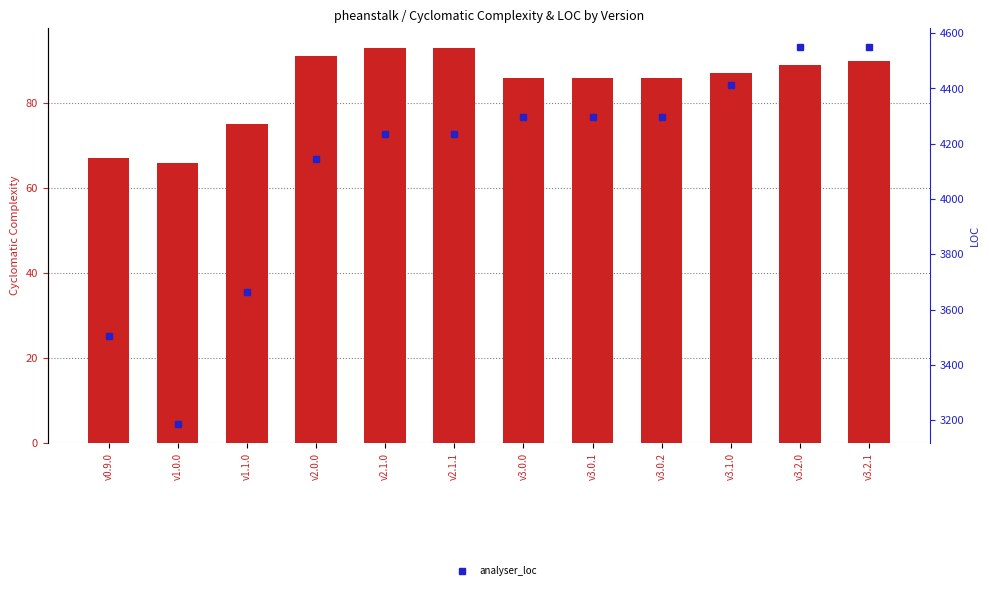

What is the highest value of the analyser_cyclomatic_complexity series?

93